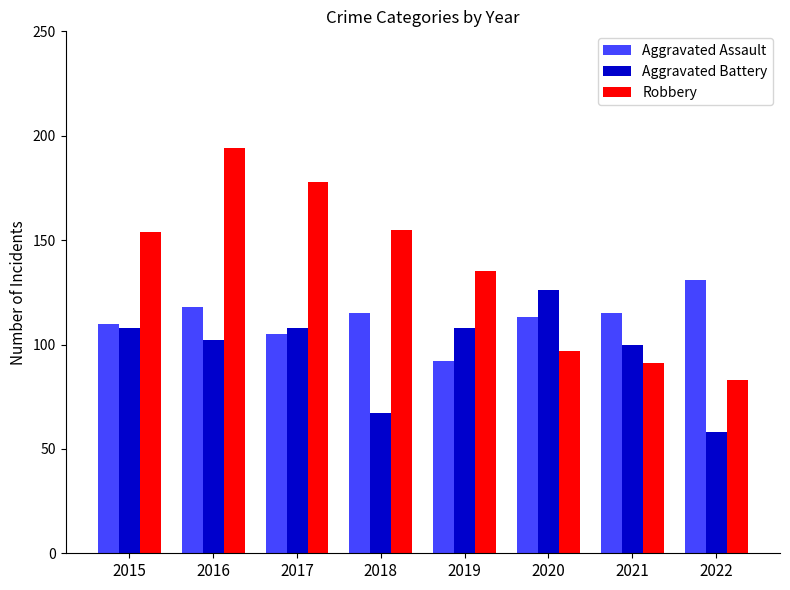

What is the minimum value for Robbery?

83